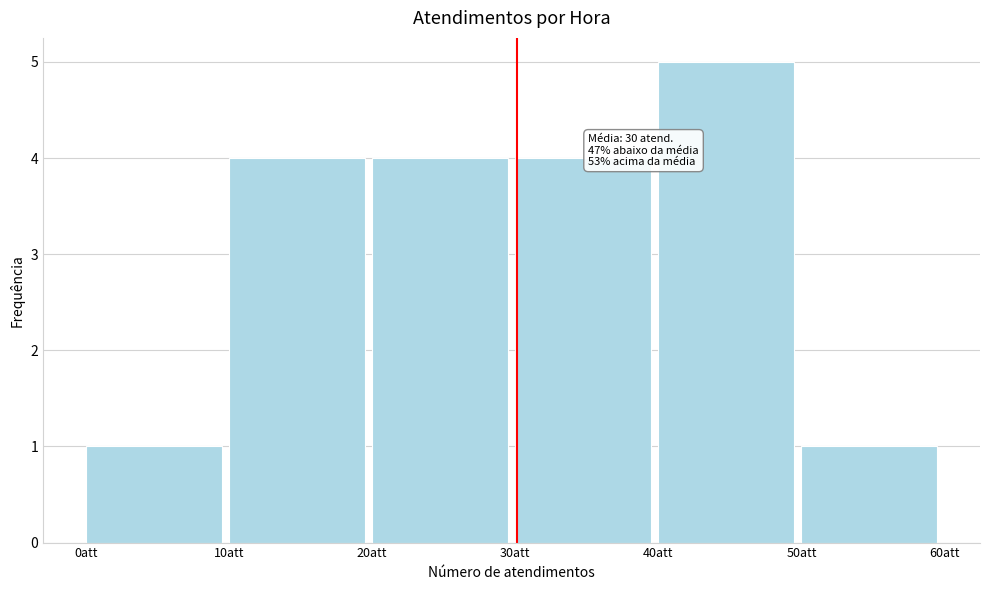

Over which range of the x-axis is the bar tallest?

40 to 50